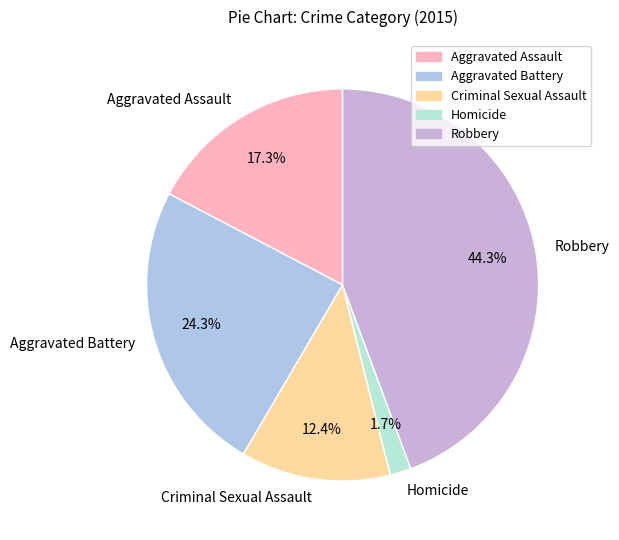

Combined, what portion of the pie is Homicide and Aggravated Battery?

26.0%